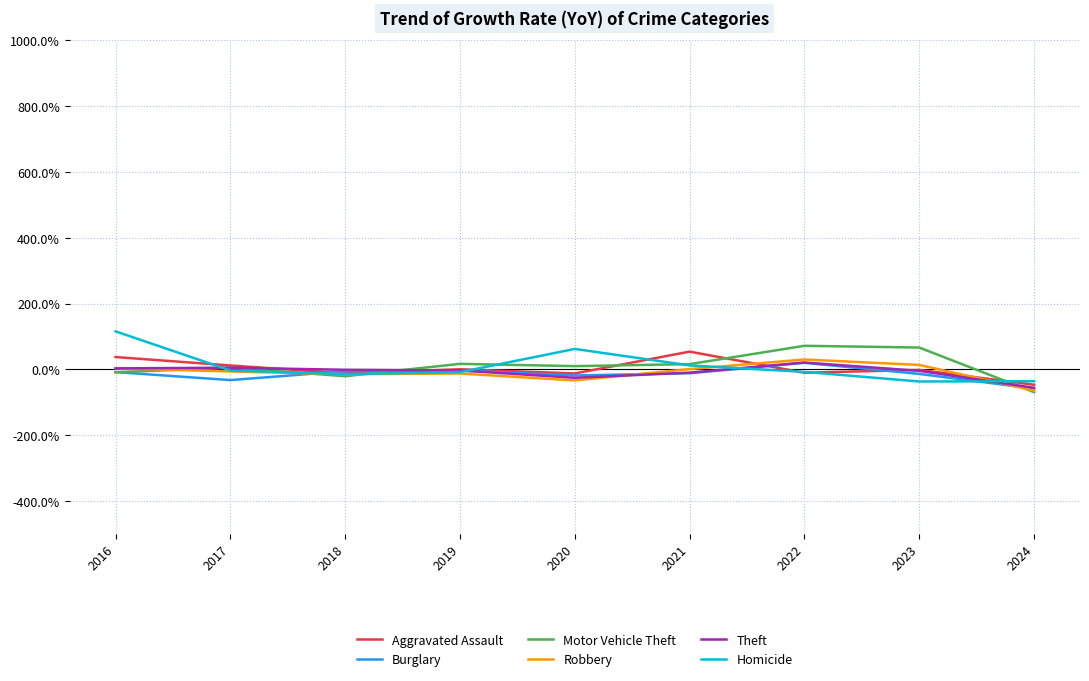

Is the value of Robbery at 2024 greater than the value of Motor Vehicle Theft at 2016?

No